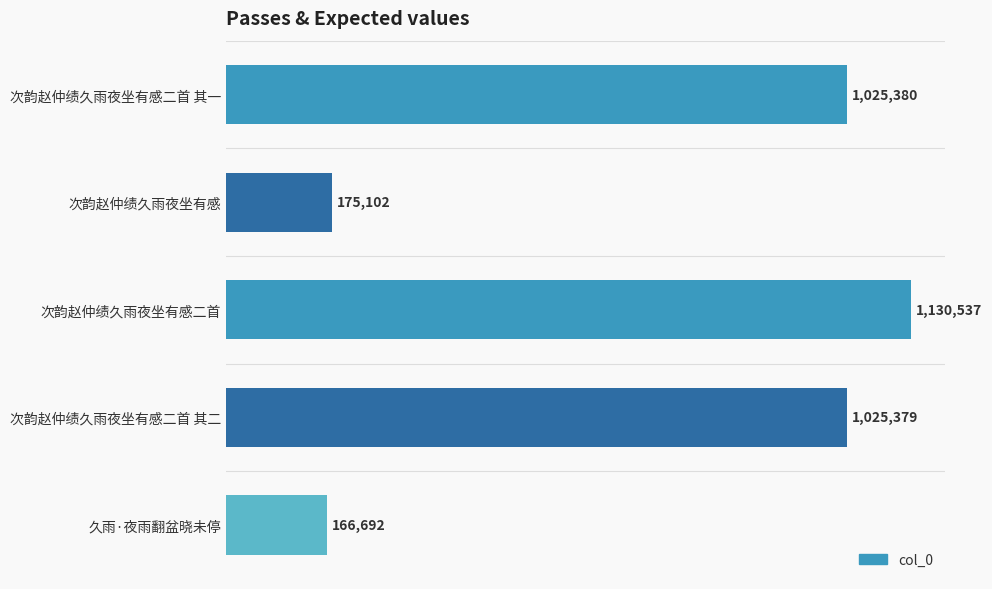

At which category does the chart reach its peak across all series?

次韵赵仲绩久雨夜坐有感二首